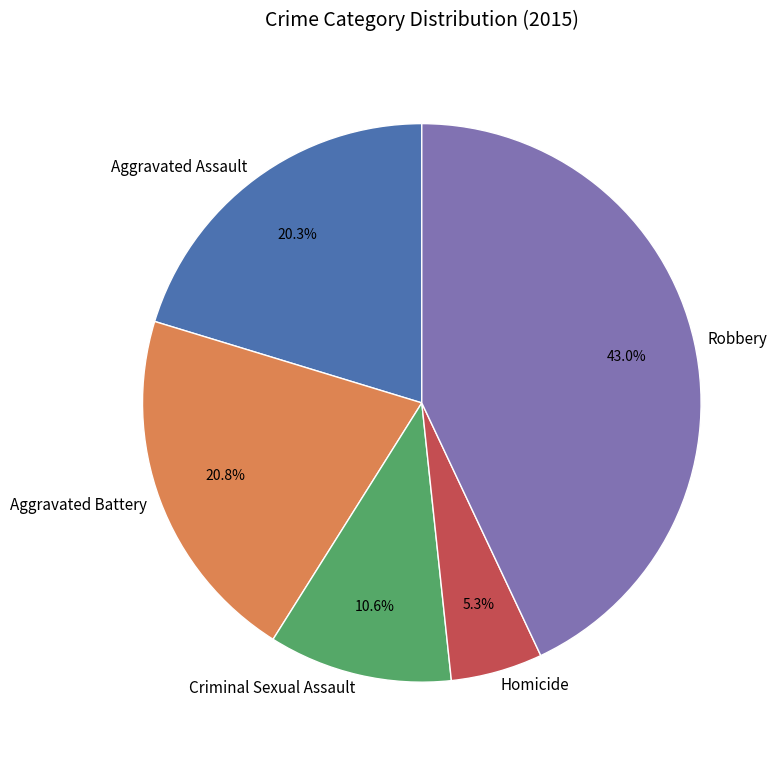

Which has a higher value, Homicide or Aggravated Assault?

Aggravated Assault